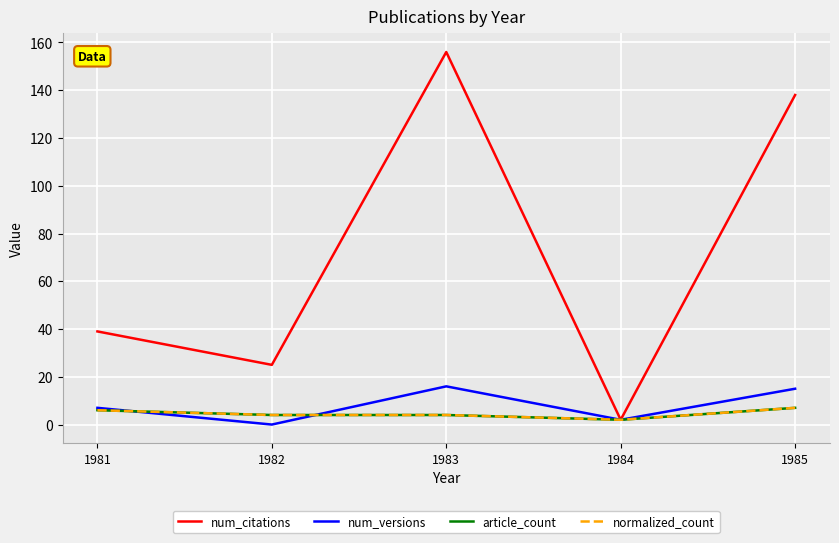

True or false: num_citations and normalized_count intersect in this chart.

False